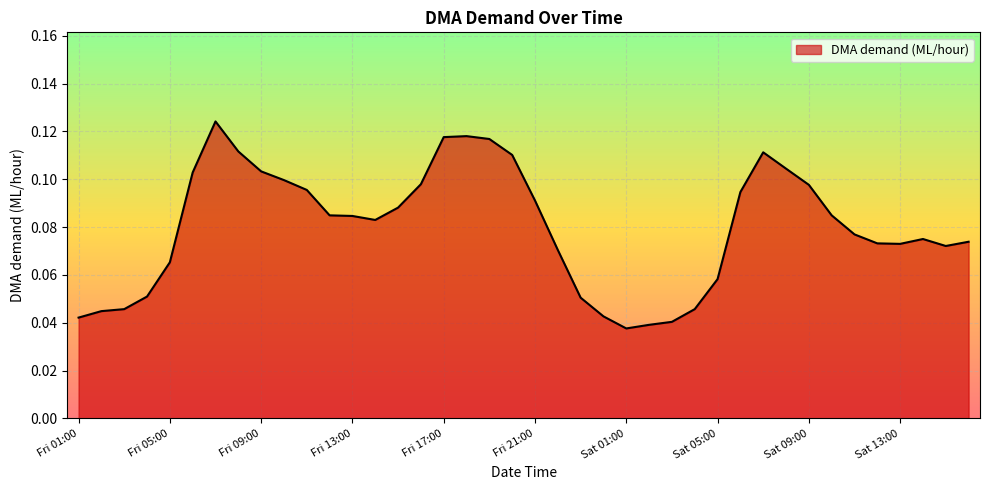

Reading left to right, list all the values displayed in this chart.

Fri 01:00=0.0	Fri 02:00=0.0	Fri 03:00=0.0	Fri 04:00=0.1	Fri 05:00=0.1	Fri 06:00=0.1	Fri 07:00=0.1	Fri 08:00=0.1	Fri 09:00=0.1	Fri 10:00=0.1	Fri 11:00=0.1	Fri 12:00=0.1	Fri 13:00=0.1	Fri 14:00=0.1	Fri 15:00=0.1	Fri 16:00=0.1	Fri 17:00=0.1	Fri 18:00=0.1	Fri 19:00=0.1	Fri 20:00=0.1	Fri 21:00=0.1	Fri 22:00=0.1	Fri 23:00=0.1	Sat 00:00=0.0	Sat 01:00=0.0	Sat 02:00=0.0	Sat 03:00=0.0	Sat 04:00=0.0	Sat 05:00=0.1	Sat 06:00=0.1	Sat 07:00=0.1	Sat 08:00=0.1	Sat 09:00=0.1	Sat 10:00=0.1	Sat 11:00=0.1	Sat 12:00=0.1	Sat 13:00=0.1	Sat 14:00=0.1	Sat 15:00=0.1	Sat 16:00=0.1